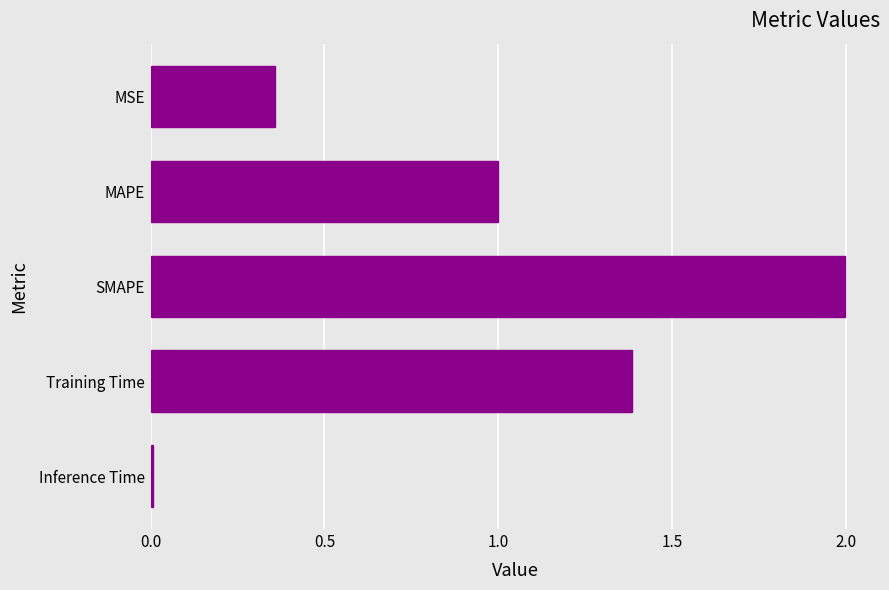

Which category has the highest value across all series?

SMAPE